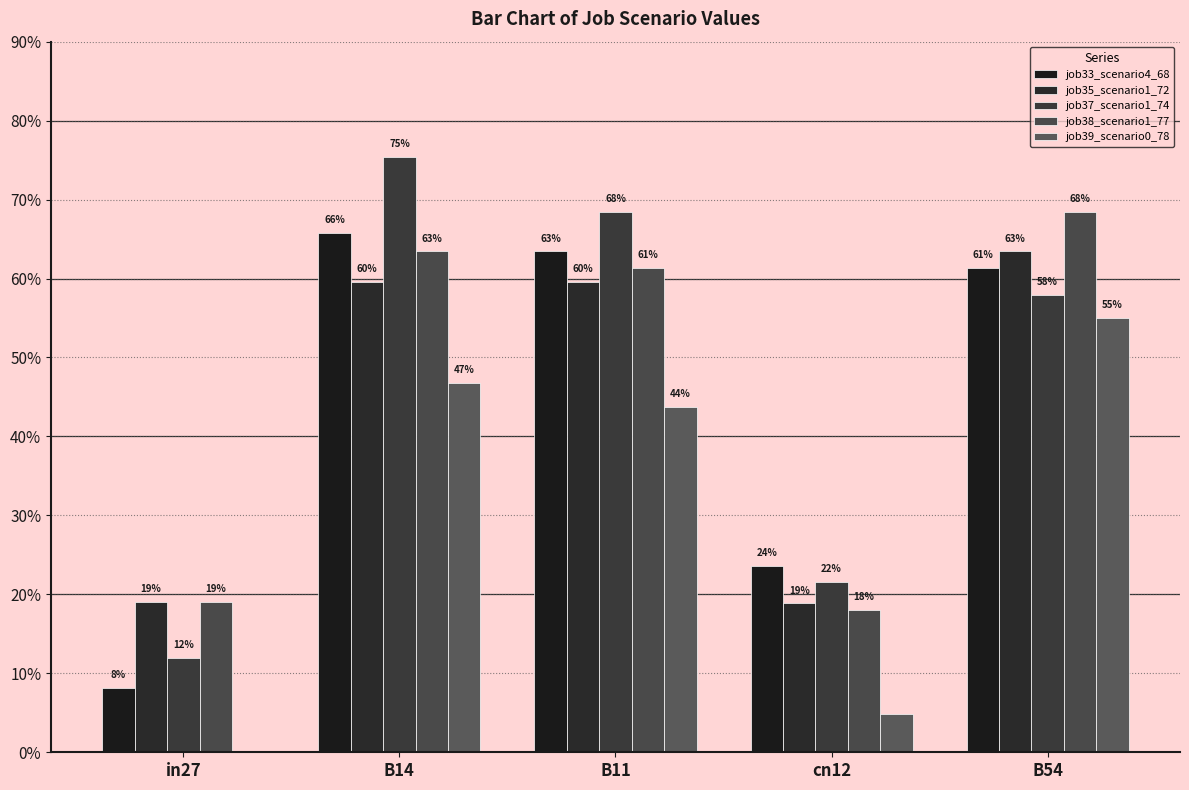

Rank the series at B54 from lowest to highest value.

job39_scenario0_78, job37_scenario1_74, job33_scenario4_68, job35_scenario1_72, job38_scenario1_77